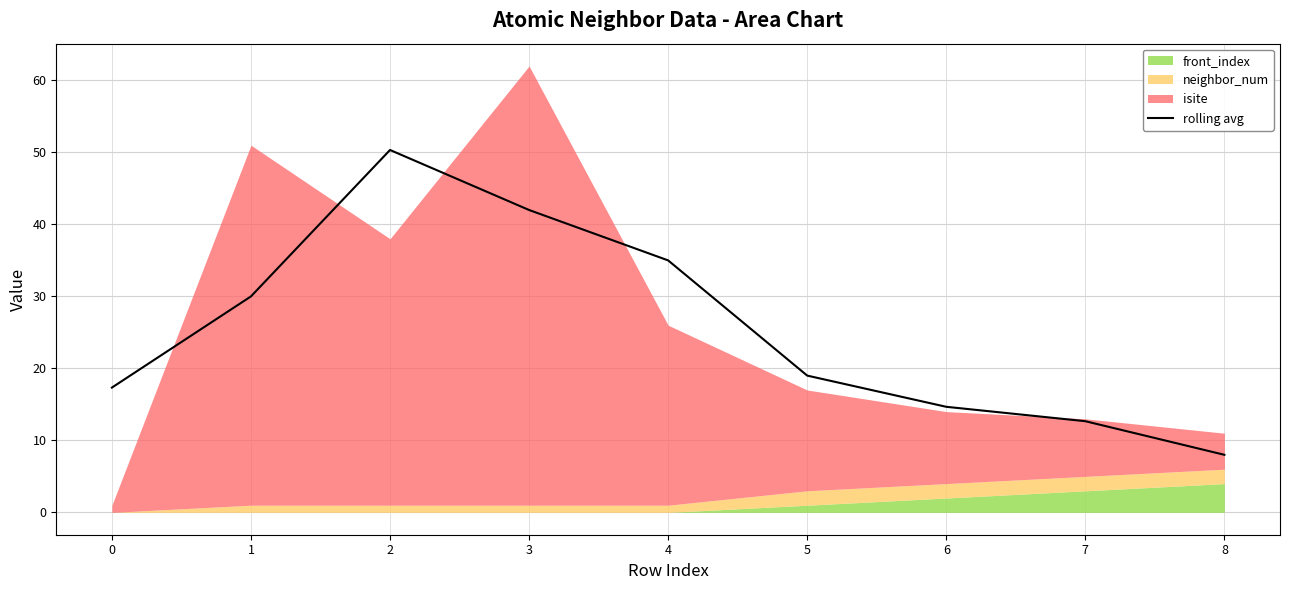

What is the change in value from 2 to 3?

-8.3